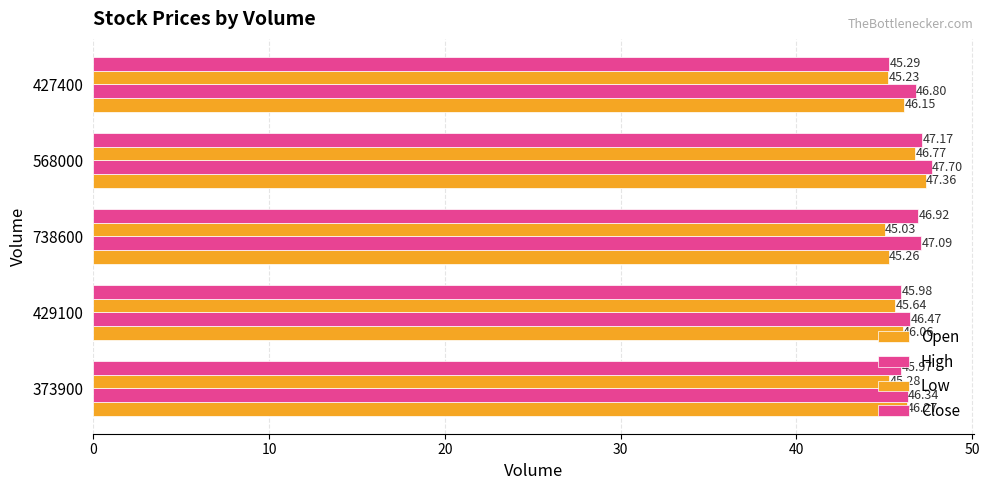

Reading right to left, transcribe all the data shown in this chart.

Open: 46.2	47.4	45.3	46.1	46.3
High: 46.8	47.7	47.1	46.5	46.3
Low: 45.2	46.8	45.0	45.6	45.3
Close: 45.3	47.2	46.9	46.0	46.0